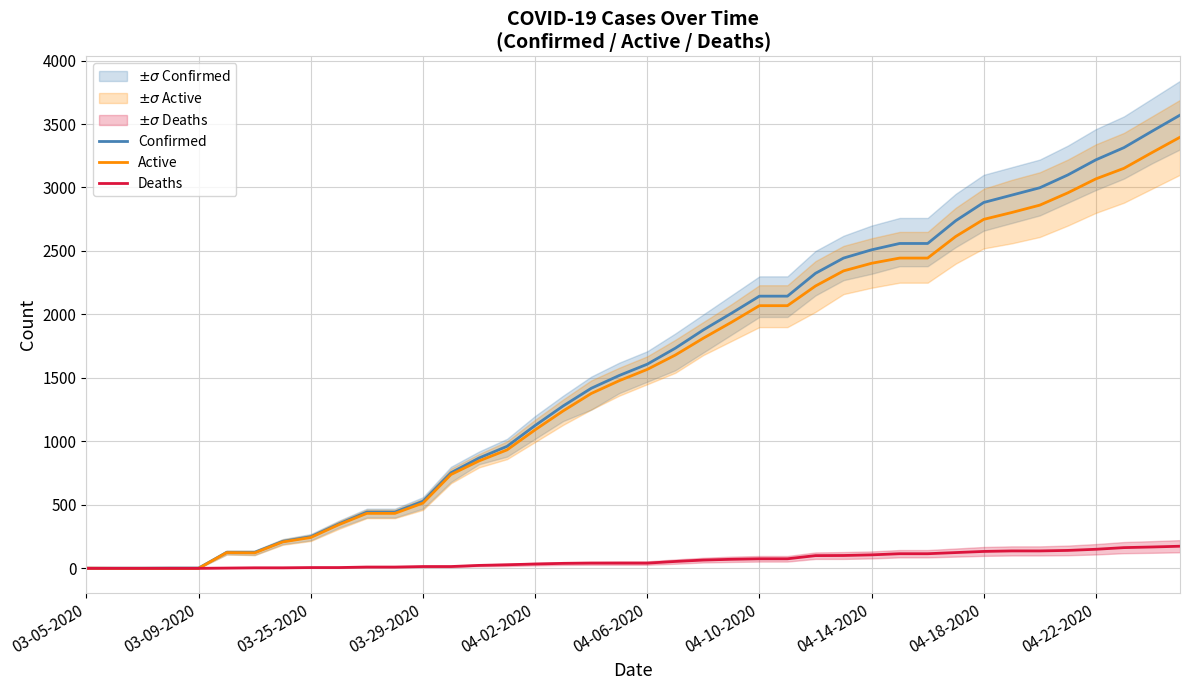

How many data points does each series have?

40